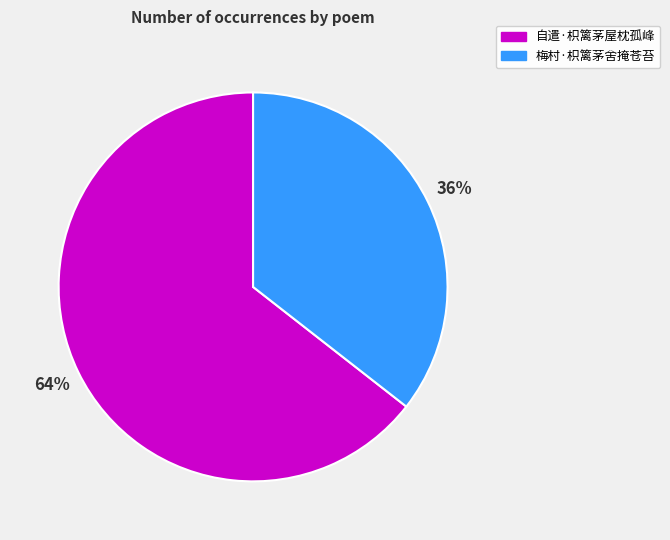

Does 梅村·枳篱茅舍掩苍苔 account for over 50% of the chart?

No